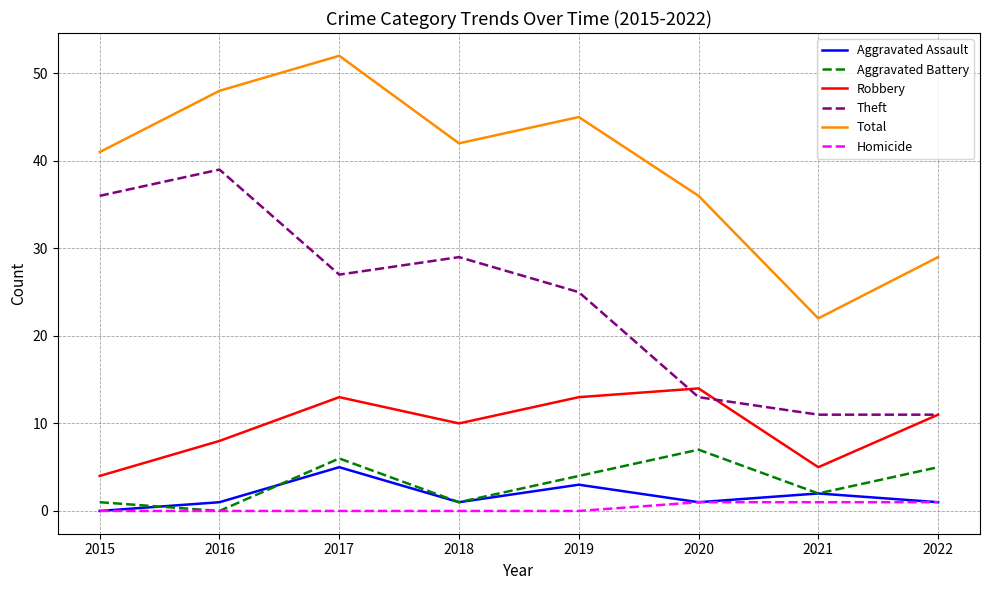

True or false: Homicide and Robbery cross at least once.

False